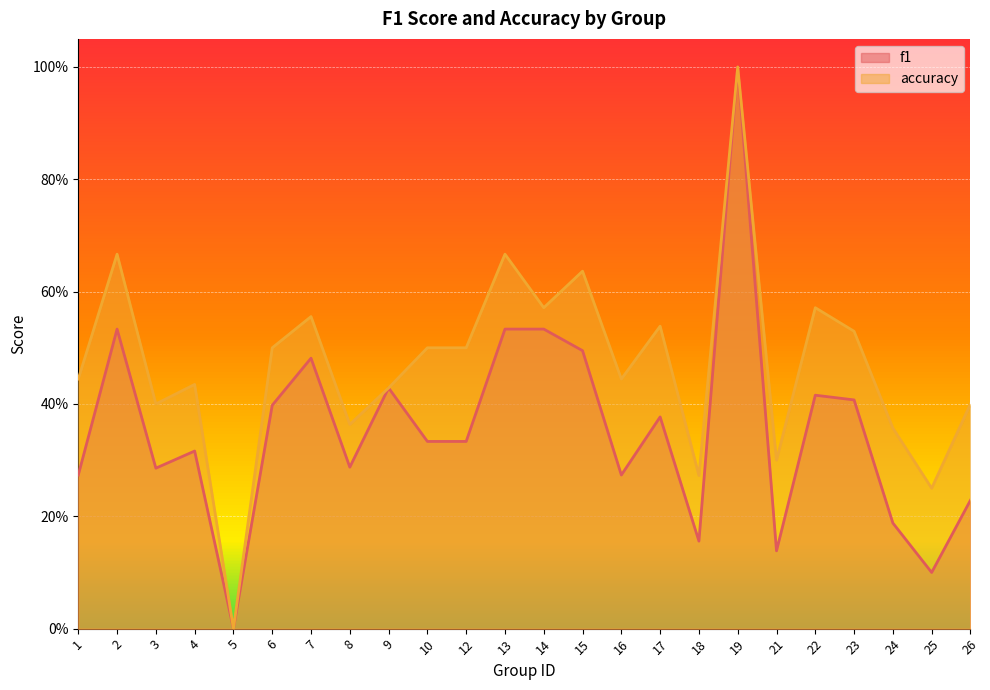

True or false: f1 has more than 1 interior local peaks.

True